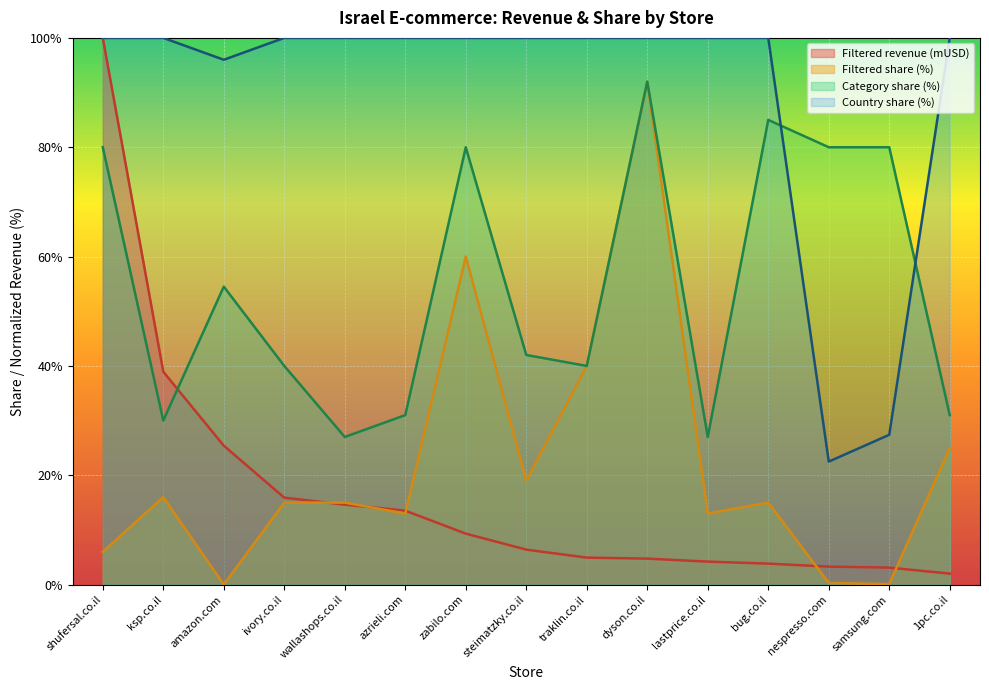

Where is the first local minimum for Filtered share (%)?

amazon.com